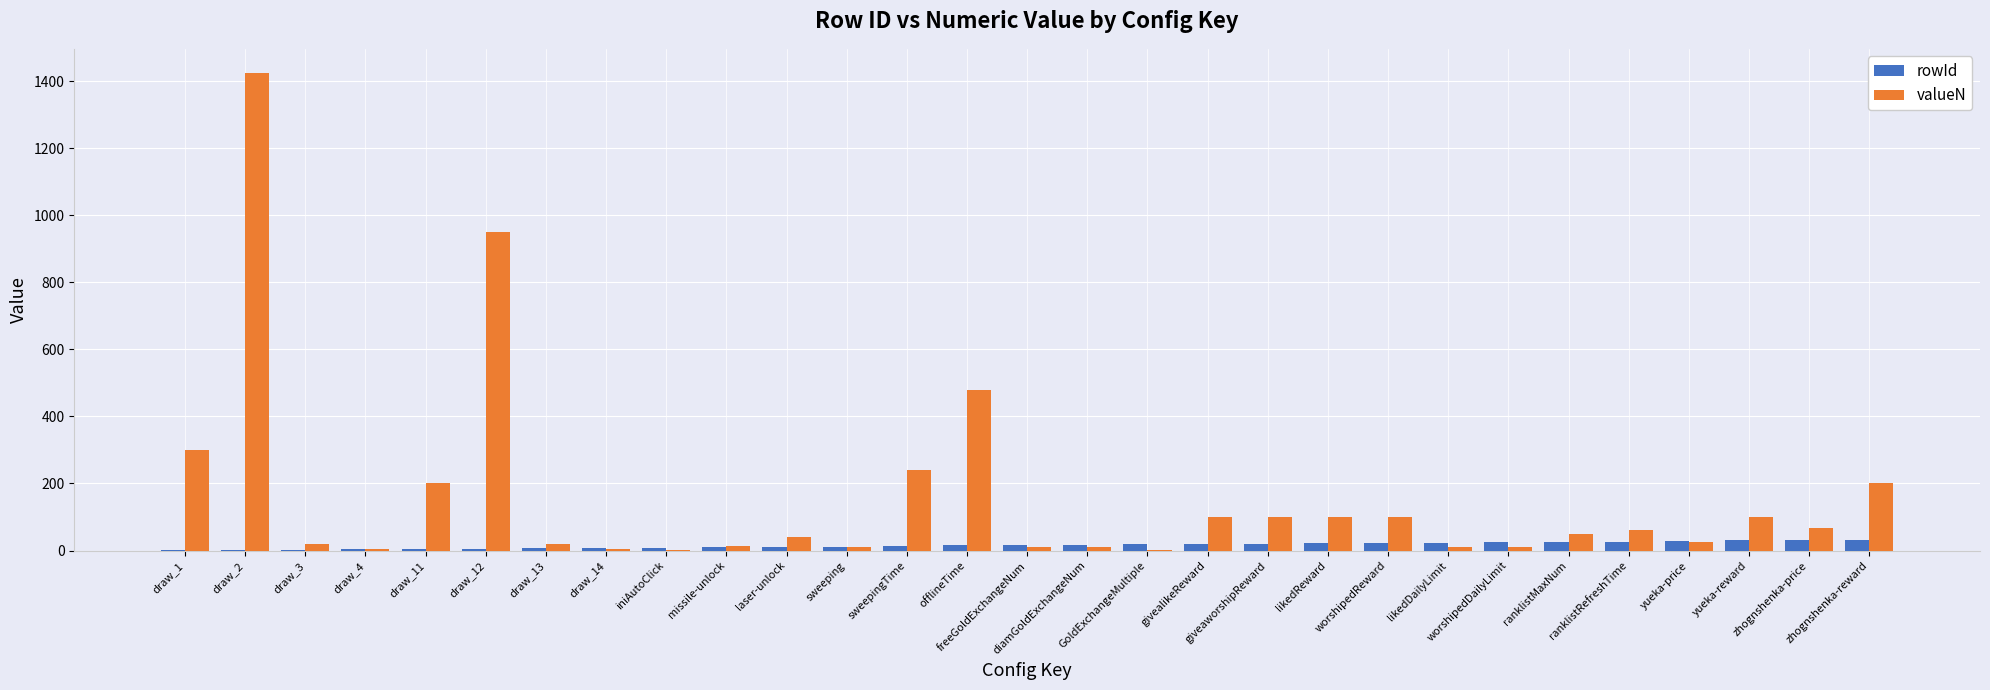

Which series has the largest total across all categories?

valueN